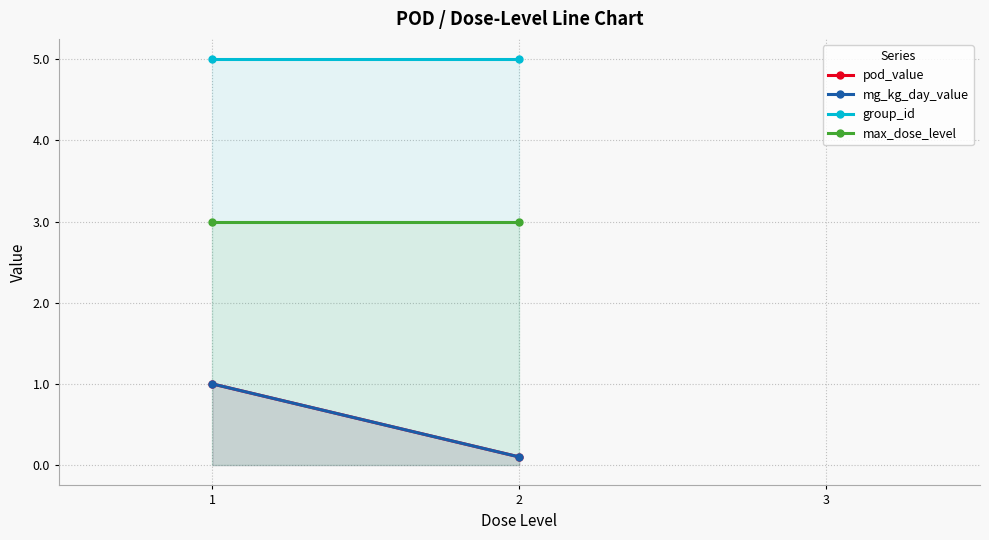

How many lines are shown in the chart?

4